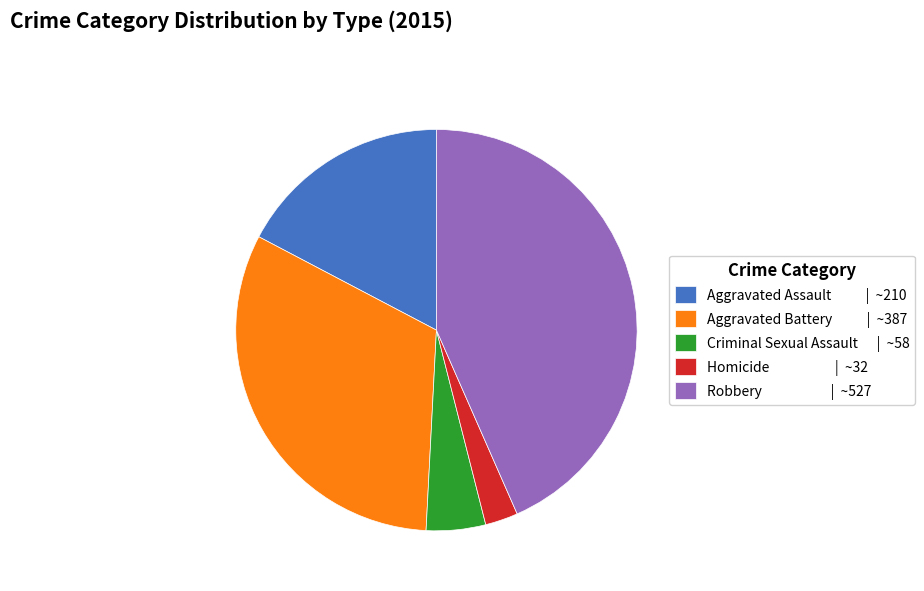

Does any single category account for the majority?

No